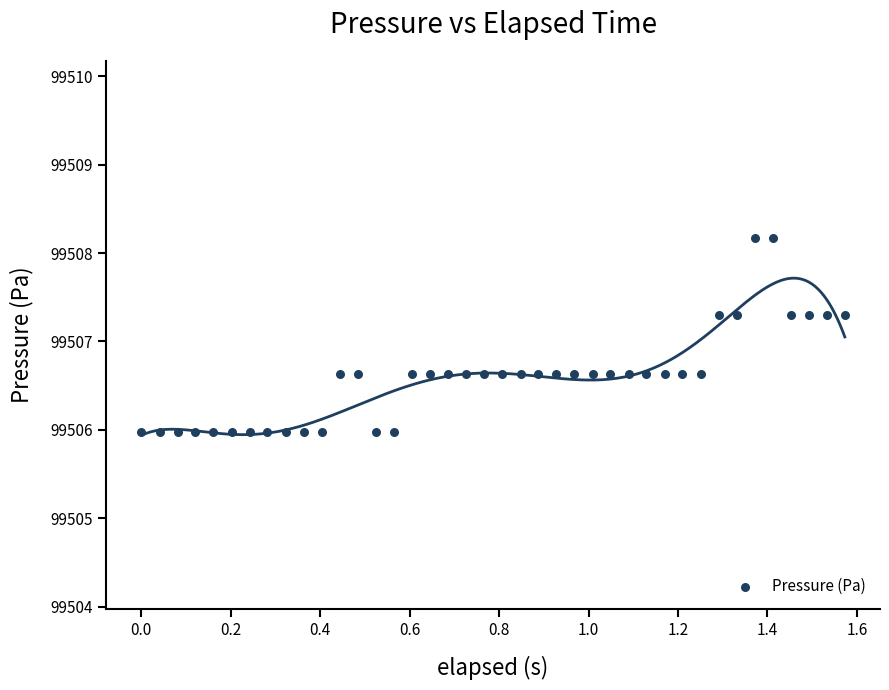

What is the range of X values (max minus min)?

1.6